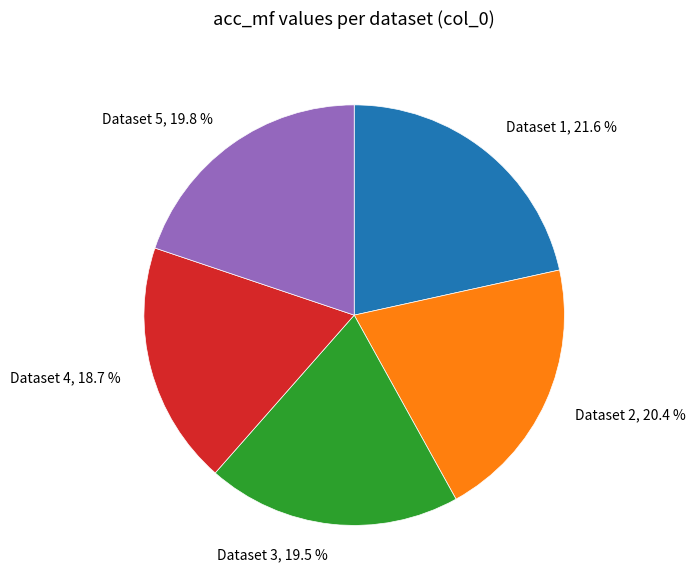

Is there any slice that represents more than half of the pie?

No